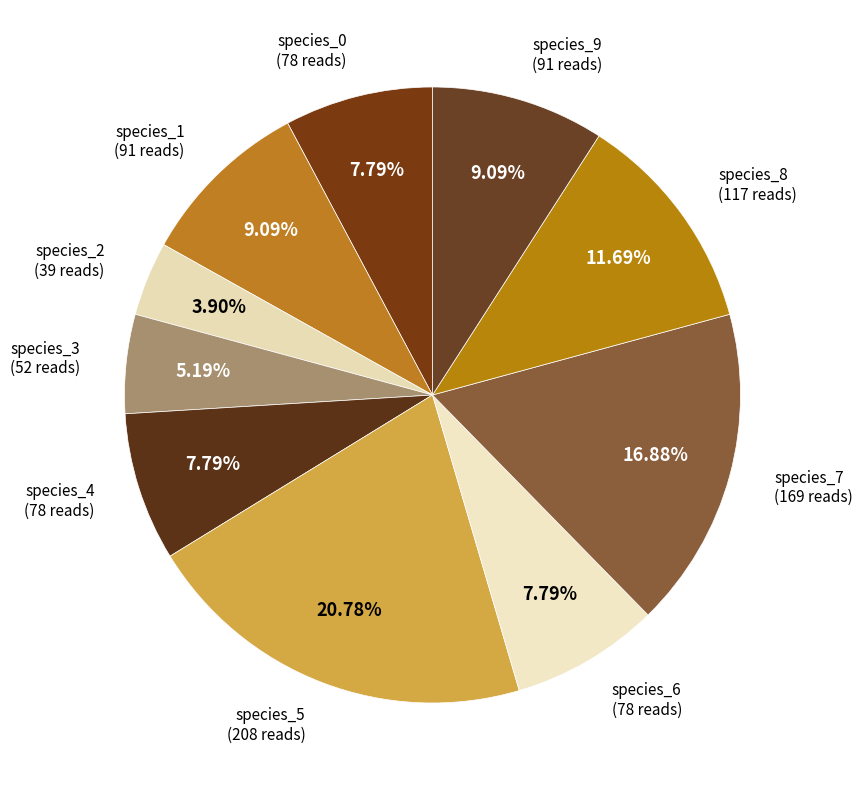

Is there a majority slice in this chart?

No